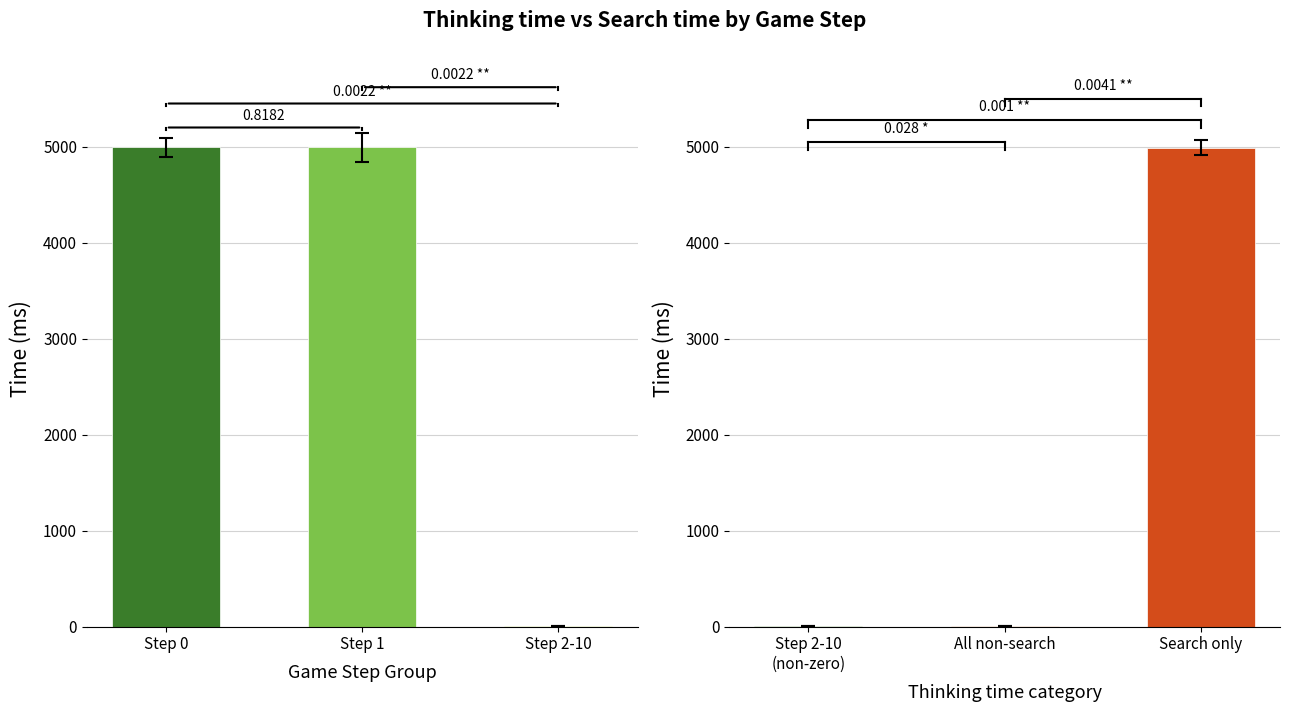

Rank the series by their maximum value, from highest to lowest.

Thinking time(ms), Search time(ms)